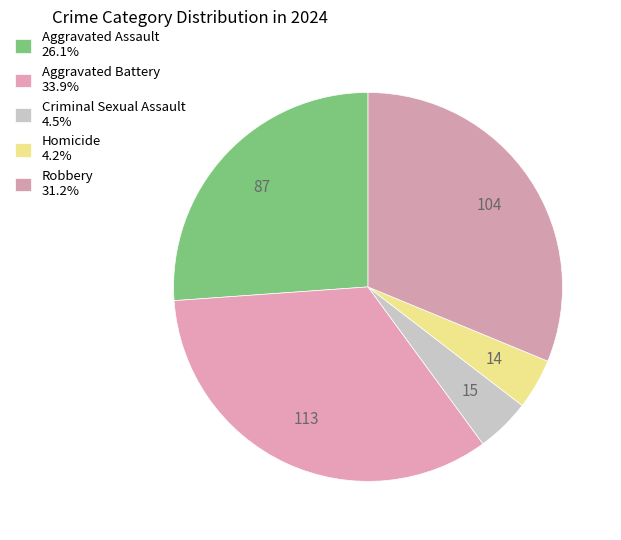

To the nearest percent, what portion does Aggravated Assault represent?

26%